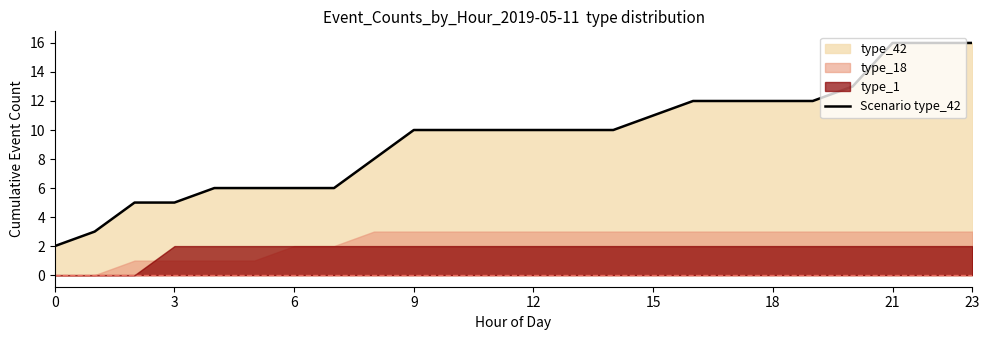

What is the sum of all values?

227